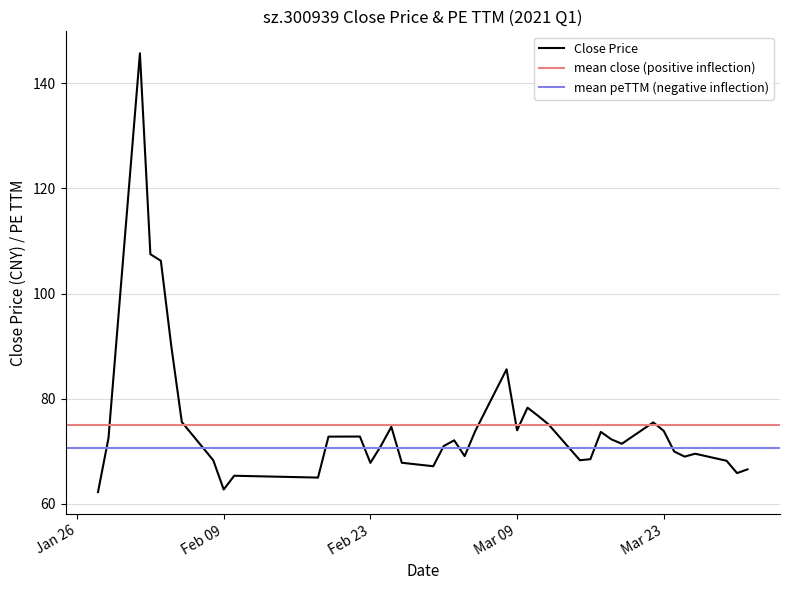

What is the highest value of the Close Price series?

145.7